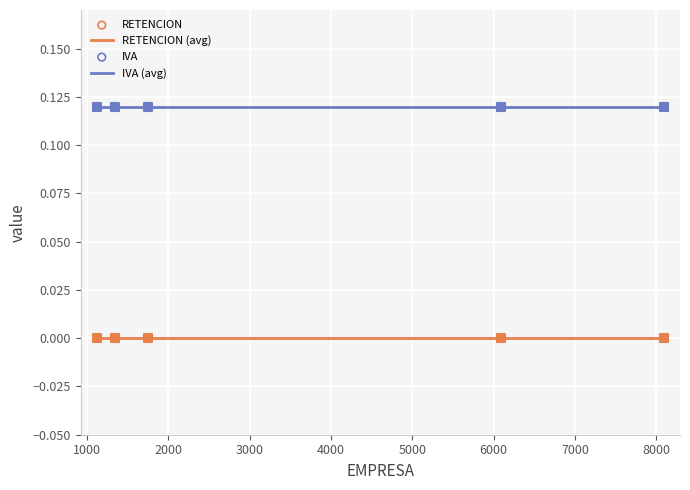

Which series has the largest total across all categories?

IVA